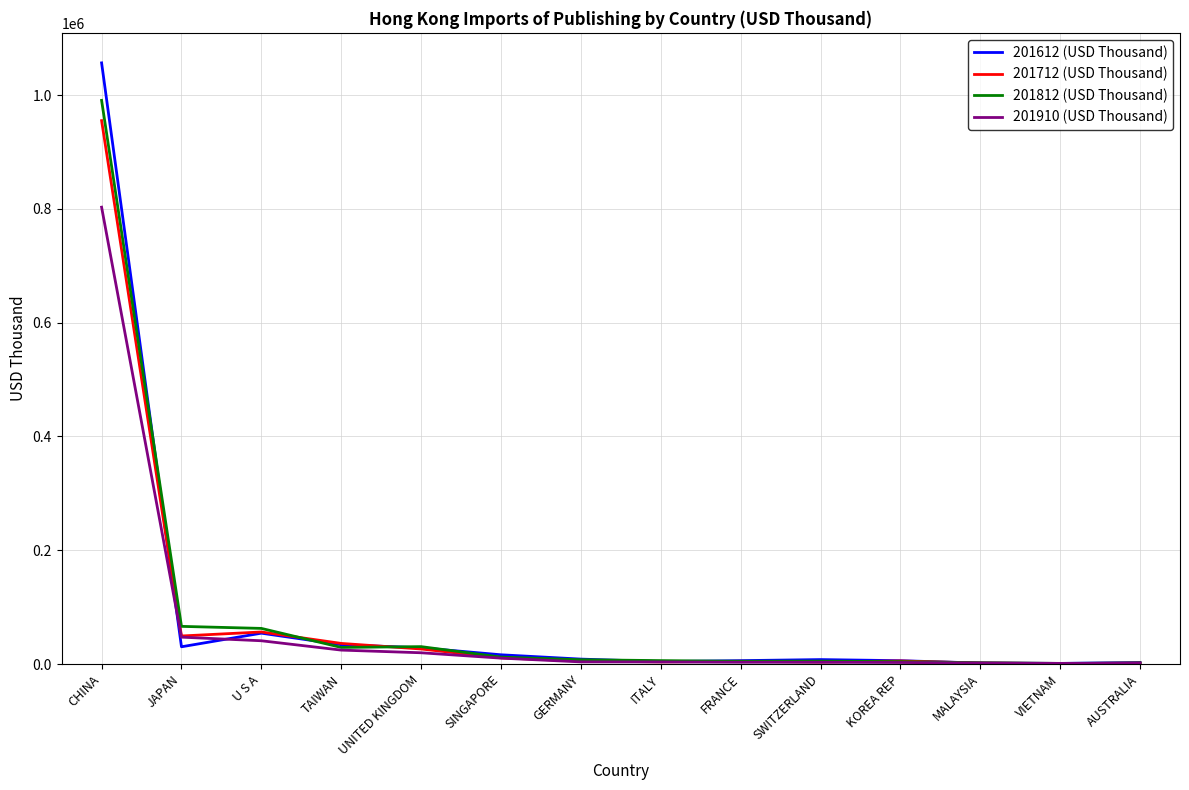

At which category is the sum across all series the highest?

CHINA